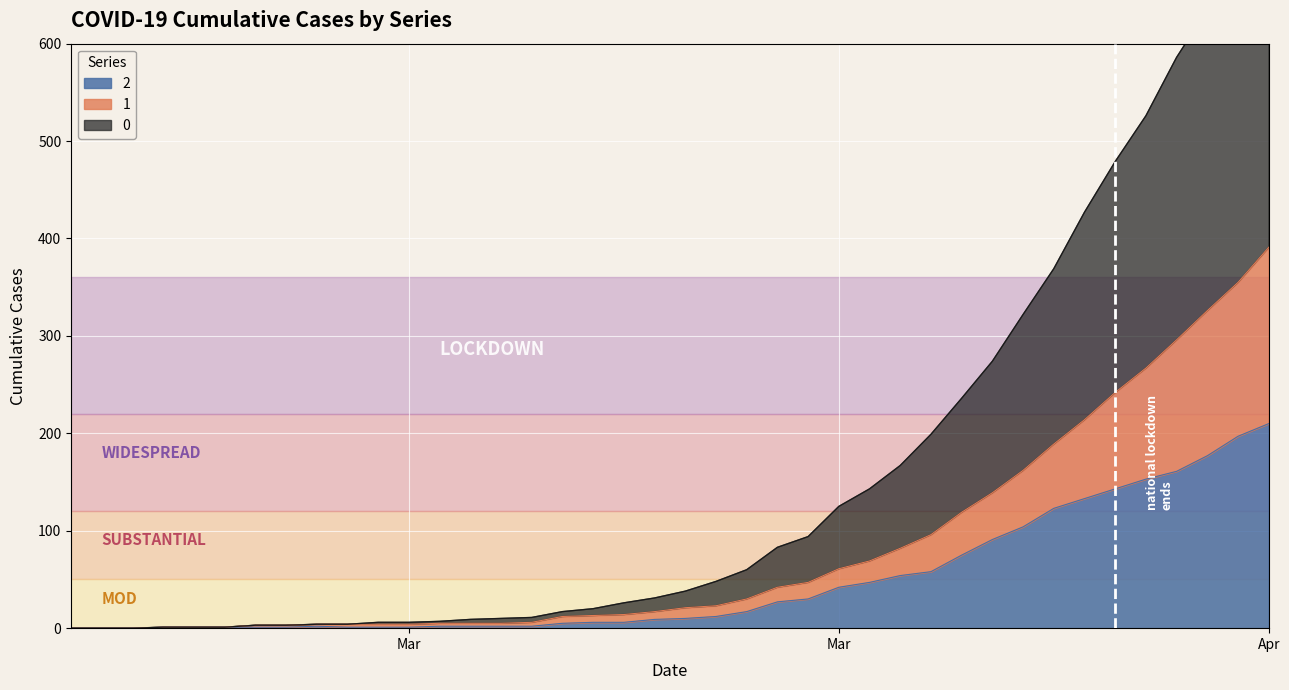

Is the value of 2 at 6 greater than the value of 0 at 7?

No